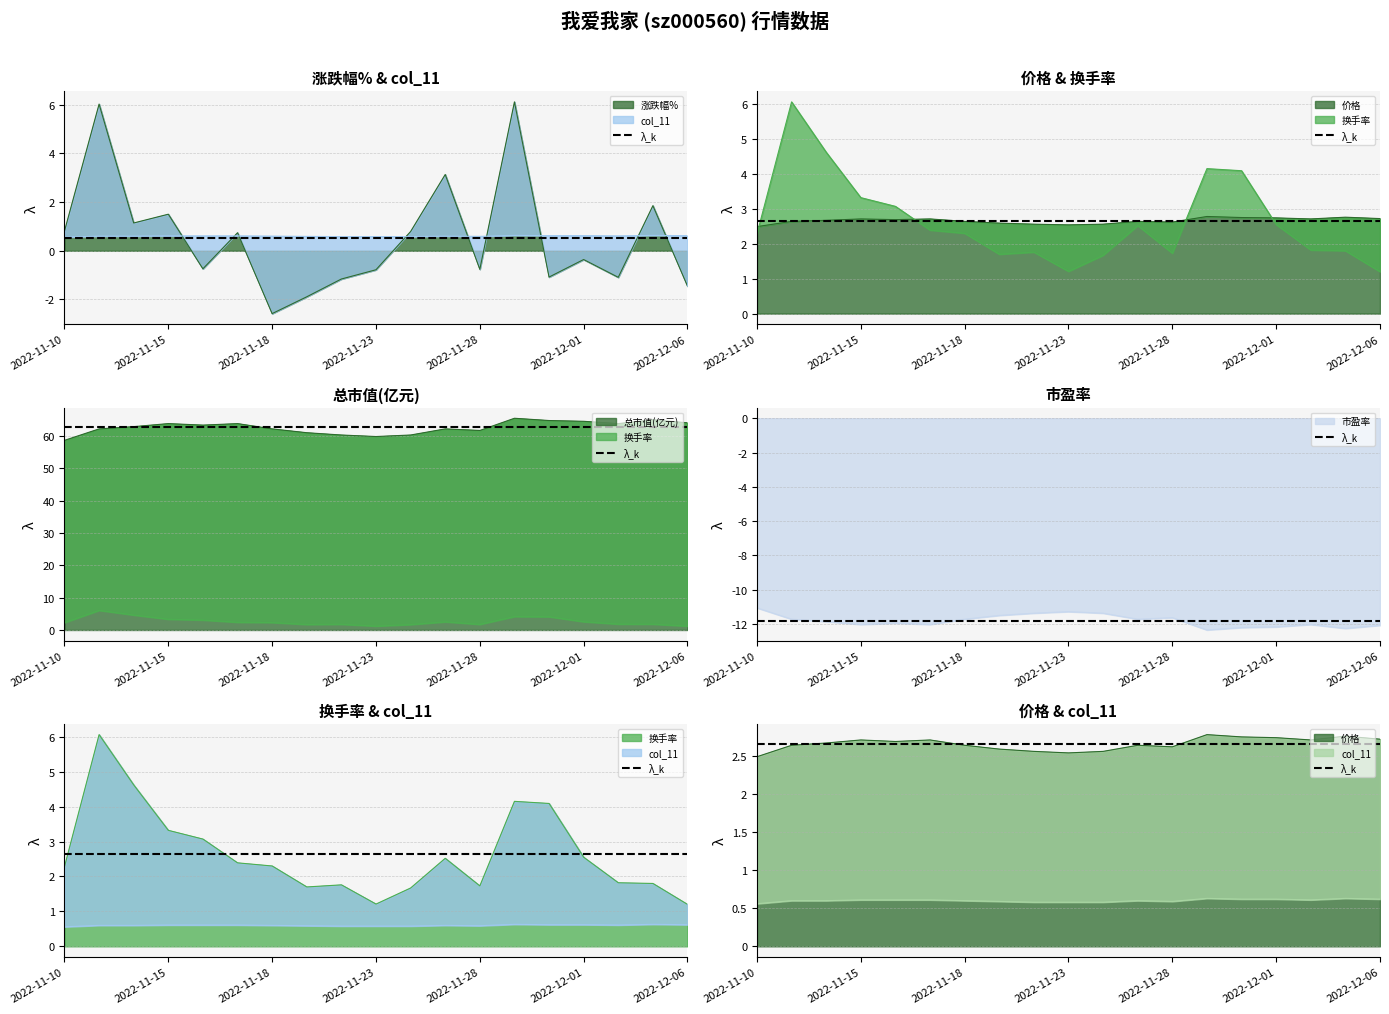

Where do 涨跌幅% and 换手率 first cross each other?

2022-11-24 and 2022-11-25